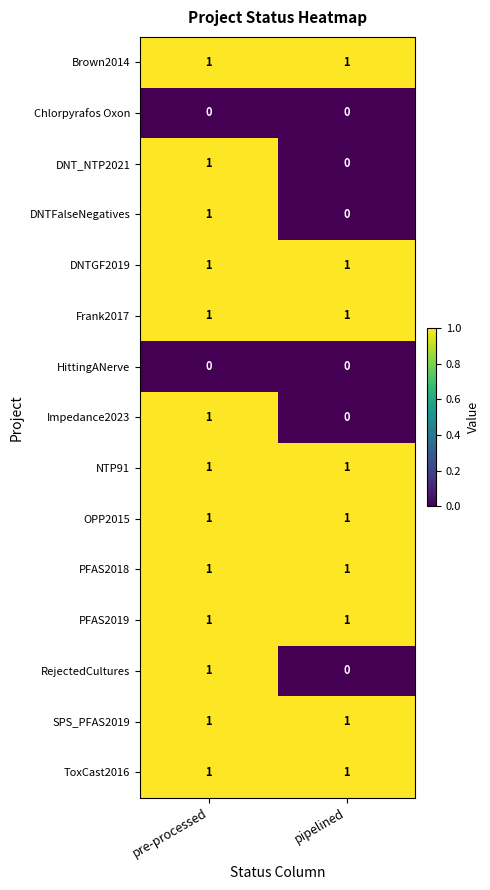

At which category is the sum across all series the highest?

pre-processed